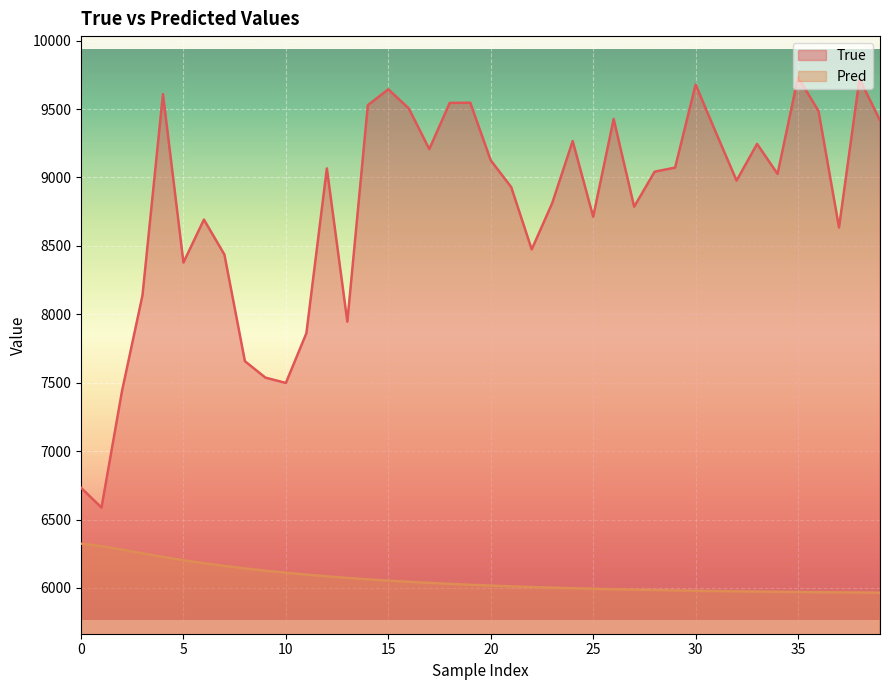

How many lines are shown in the chart?

2